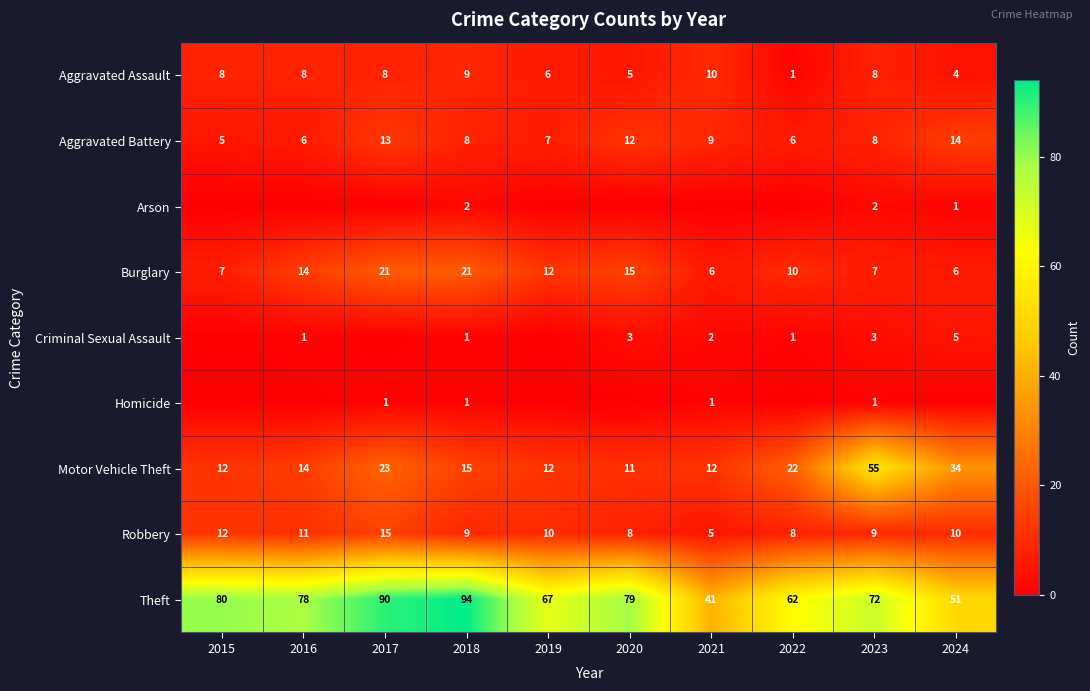

What is the difference between the highest and lowest values at 2018?

93